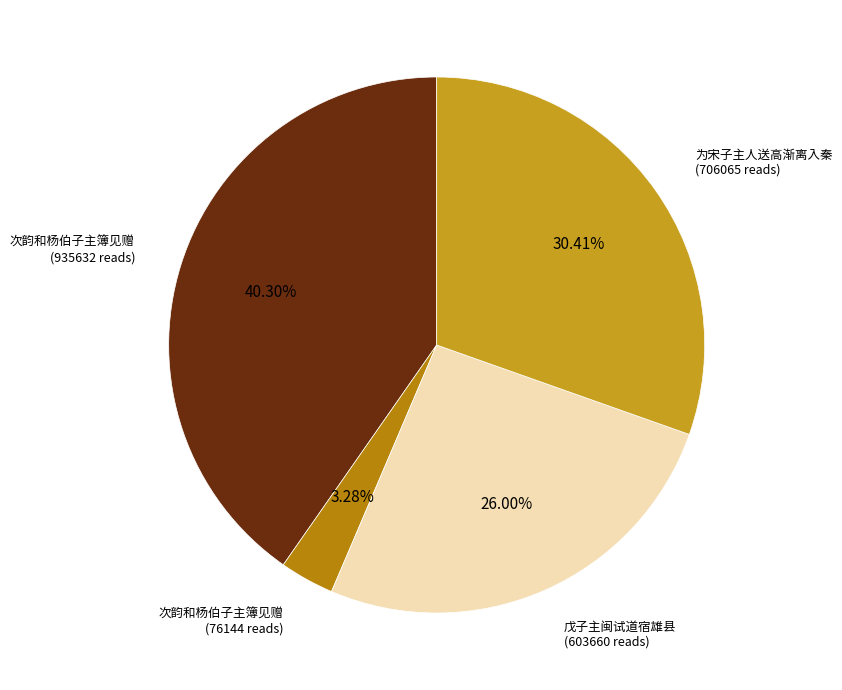

Rank the categories by value from highest to lowest.

次韵和杨伯子主簿见赠(935632), 为宋子主人送高渐离入秦, 戊子主闽试道宿雄县, 次韵和杨伯子主簿见赠(76144)